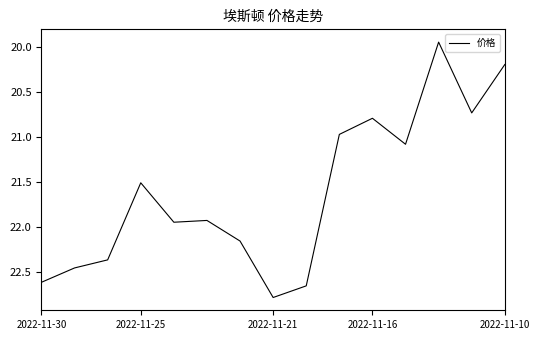

What is the greatest value displayed?

22.8